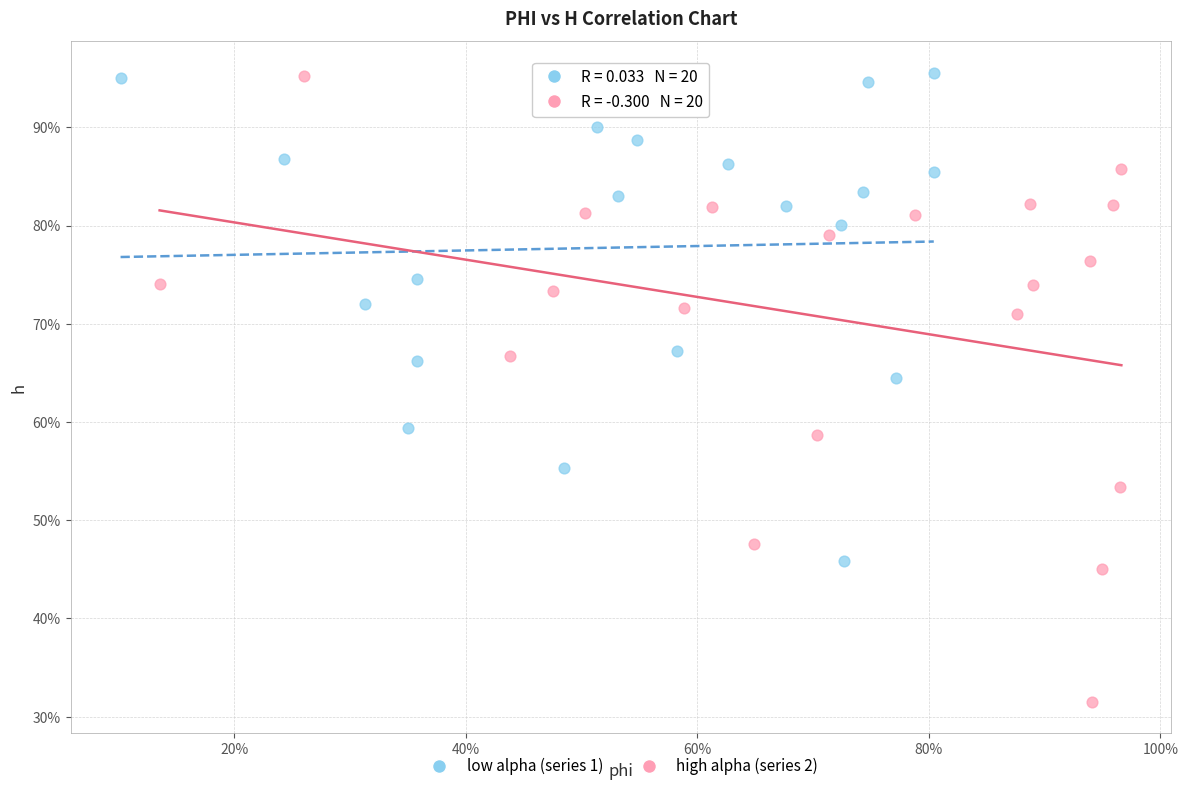

What are all the series names shown in the legend?

low alpha (series 1), high alpha (series 2)